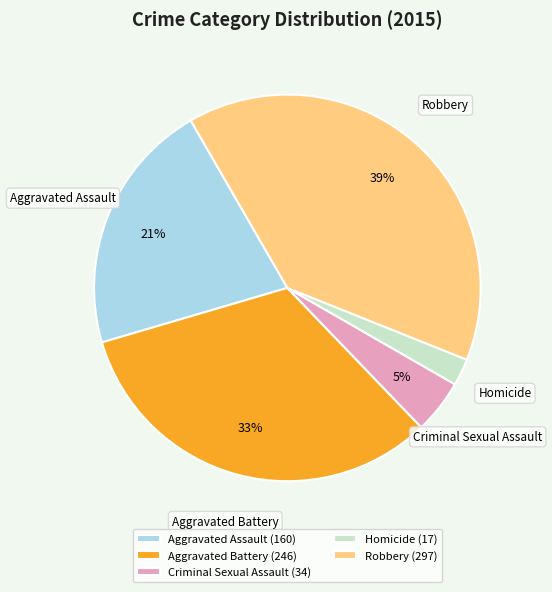

To the nearest percent, what percentage of the pie is Robbery?

39%